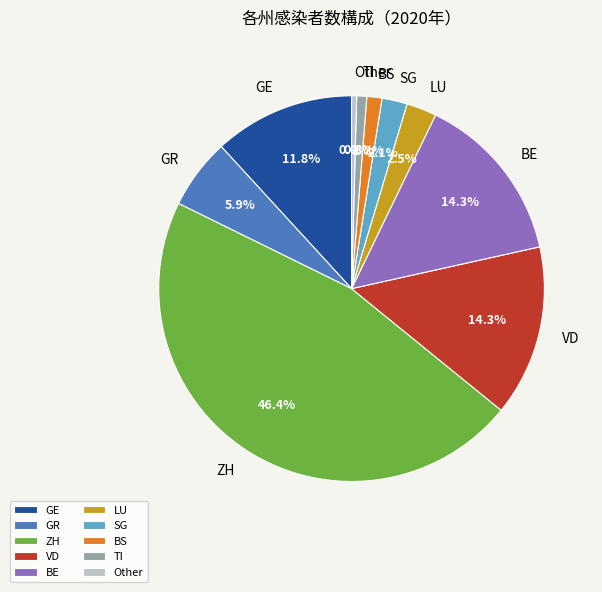

What portion of the pie excludes BE?

85.7%